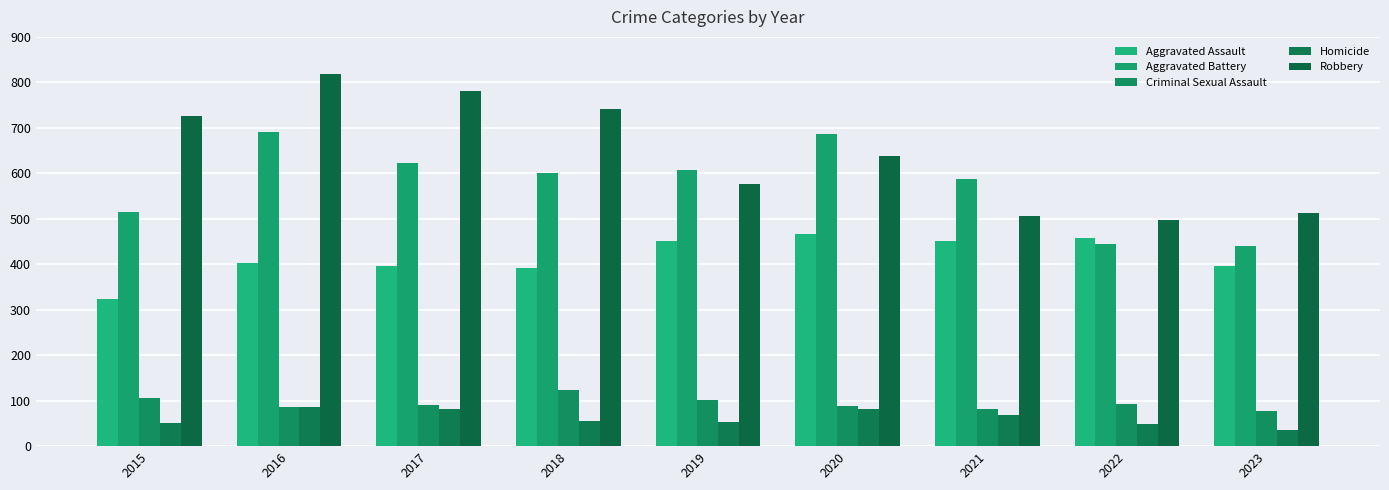

List the series in order of their peak value, lowest first.

Homicide, Criminal Sexual Assault, Aggravated Assault, Aggravated Battery, Robbery